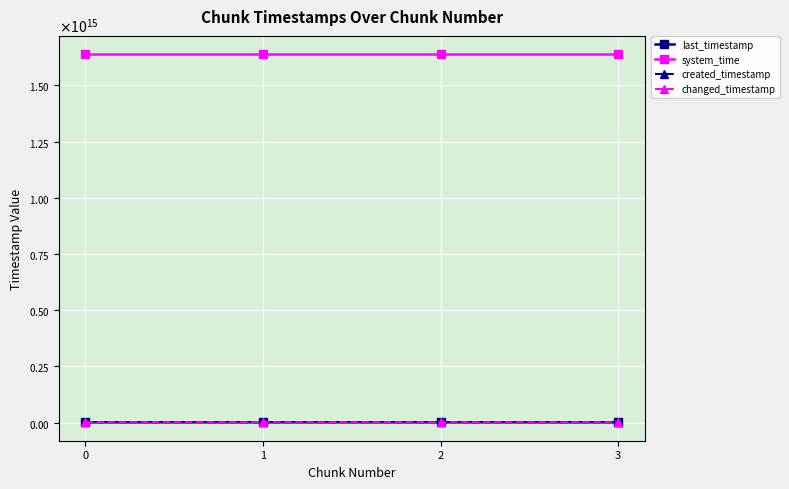

At which category is the sum across all series the highest?

3